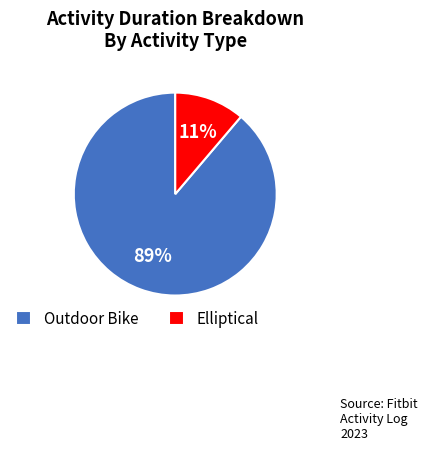

Is it true that Outdoor Bike is 89% of the pie?

True